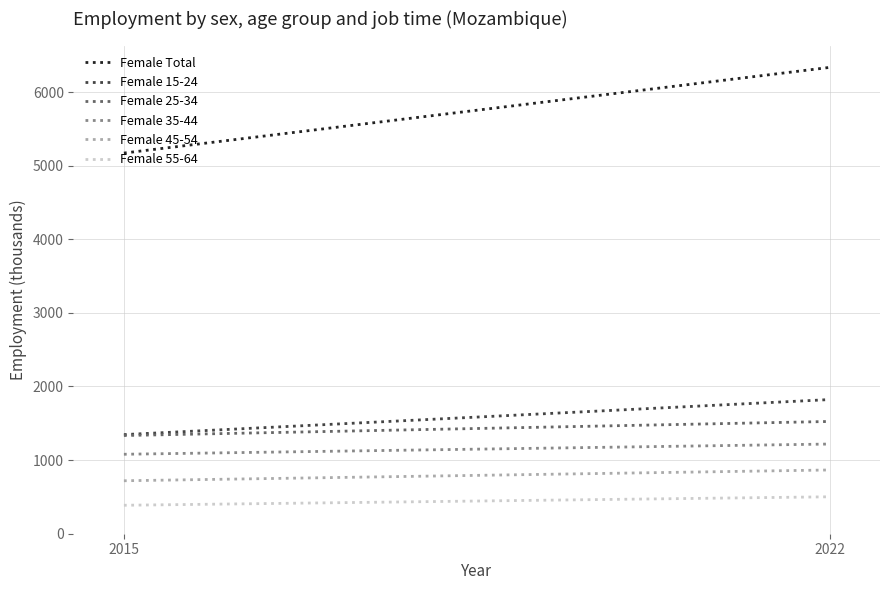

What are all the series names shown in the legend?

Female Total, Female 15-24, Female 25-34, Female 35-44, Female 45-54, Female 55-64